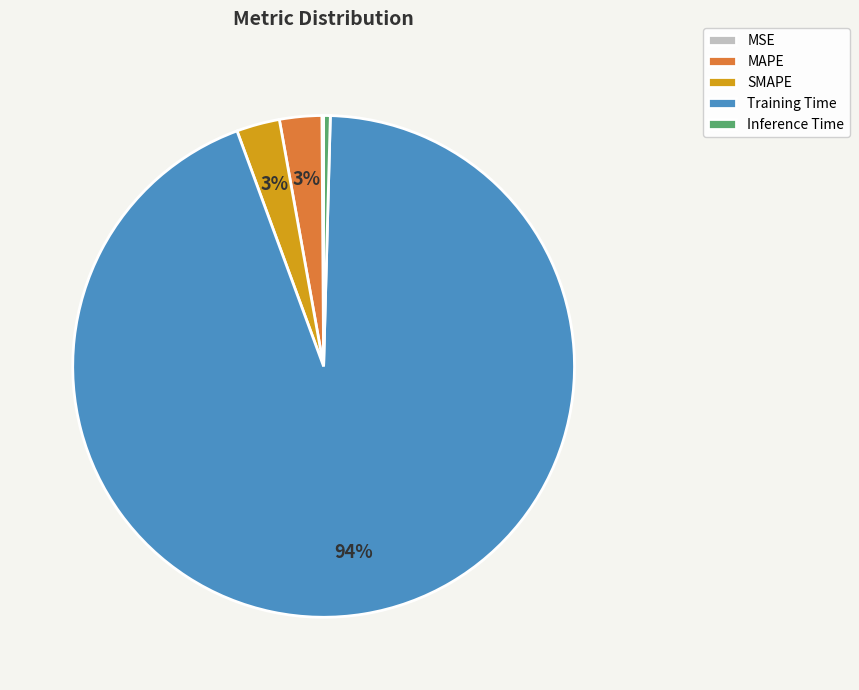

To the nearest percent, what is the difference between the largest and smallest slice percentages?

94%